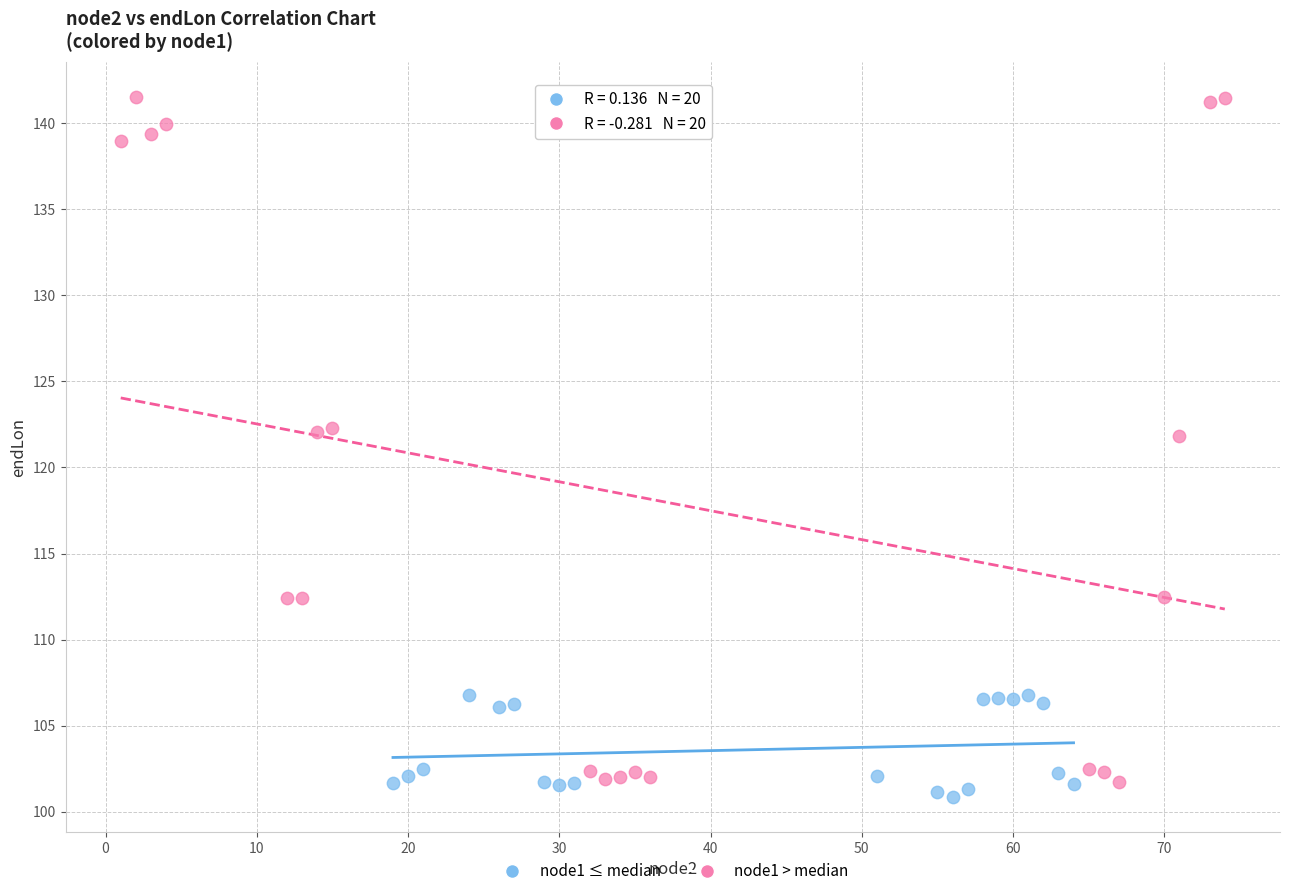

Which series has the widest spread of Y values?

node1 > median